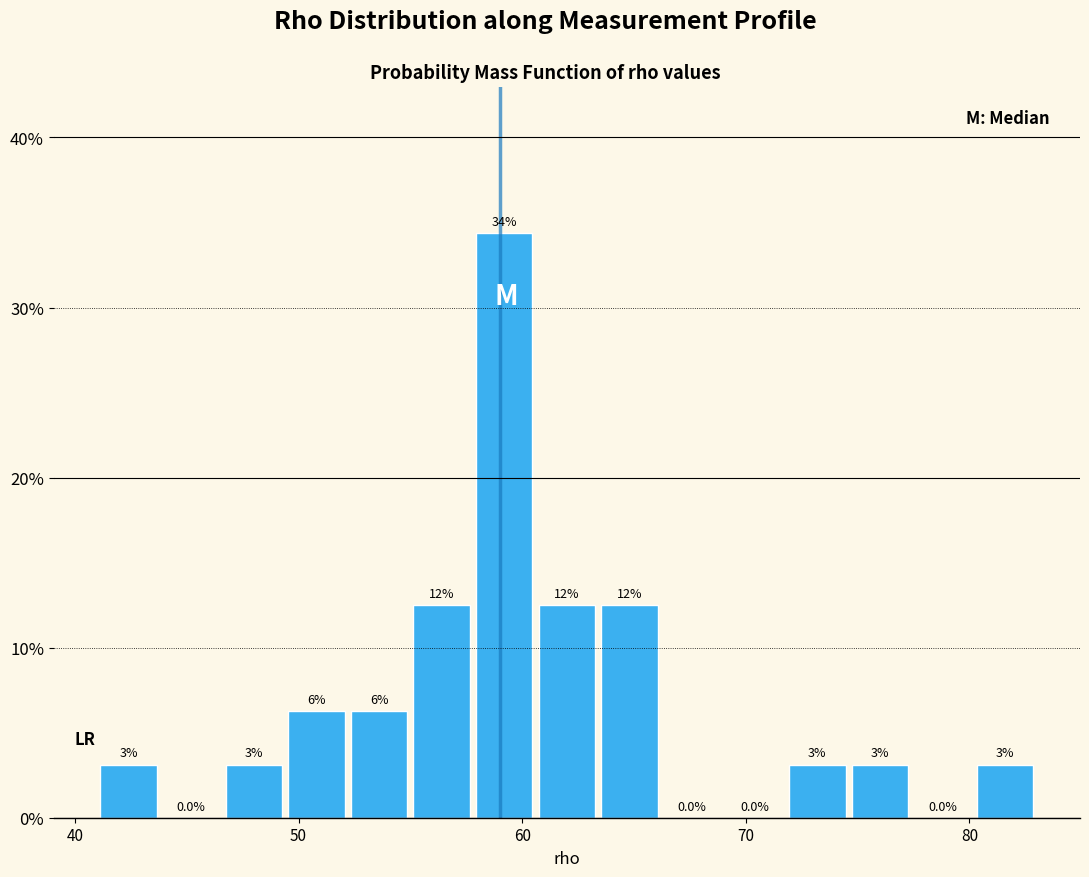

Read against the x-axis, roughly where is the centre of the tallest bar?

59